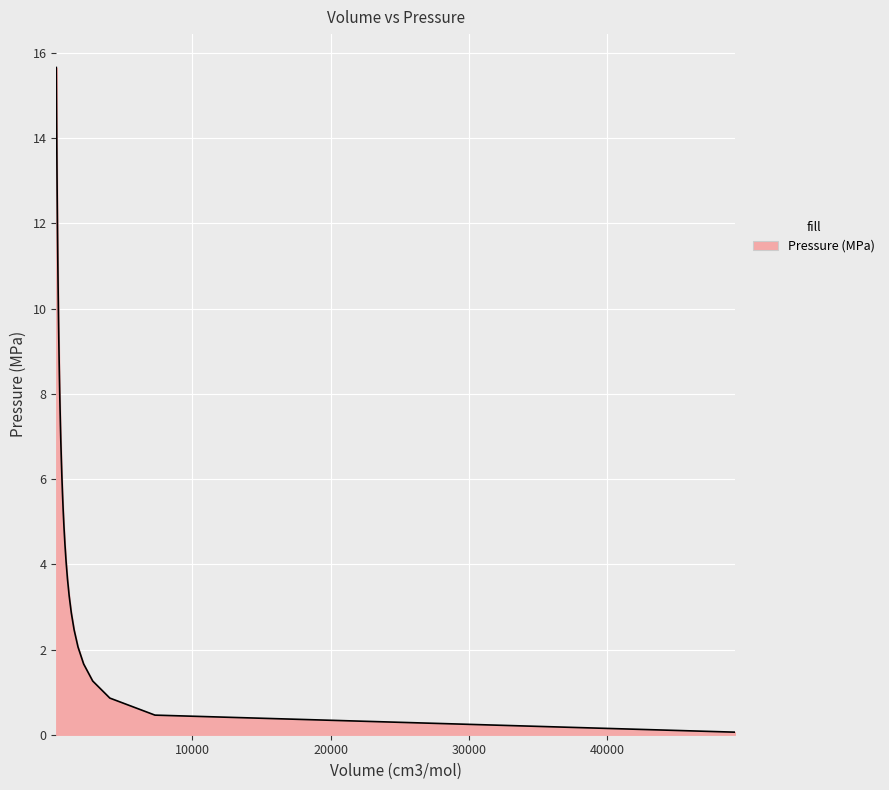

What is the greatest value displayed?

15.7